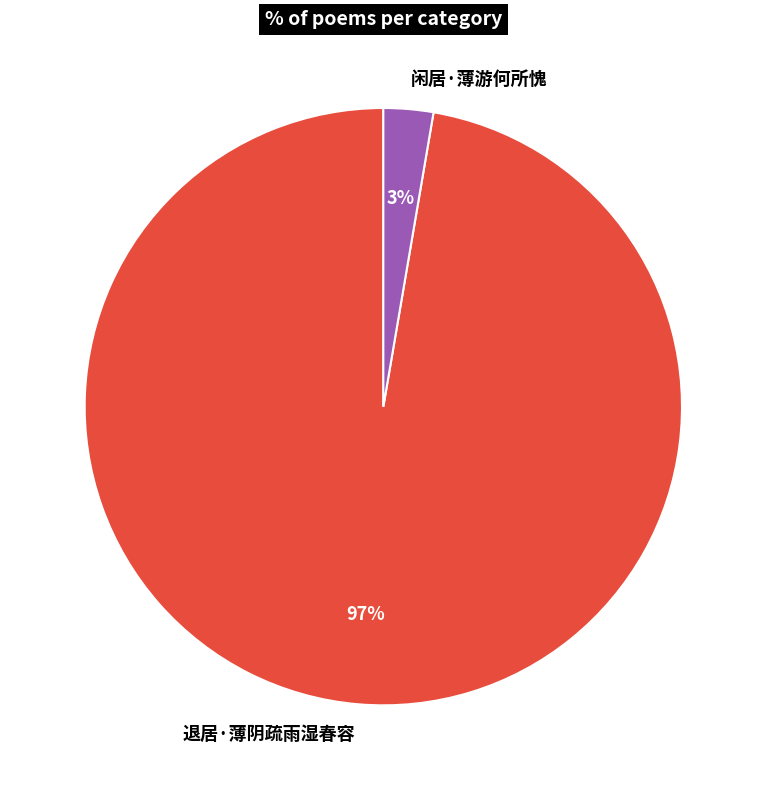

Is there any slice that represents more than half of the pie?

Yes